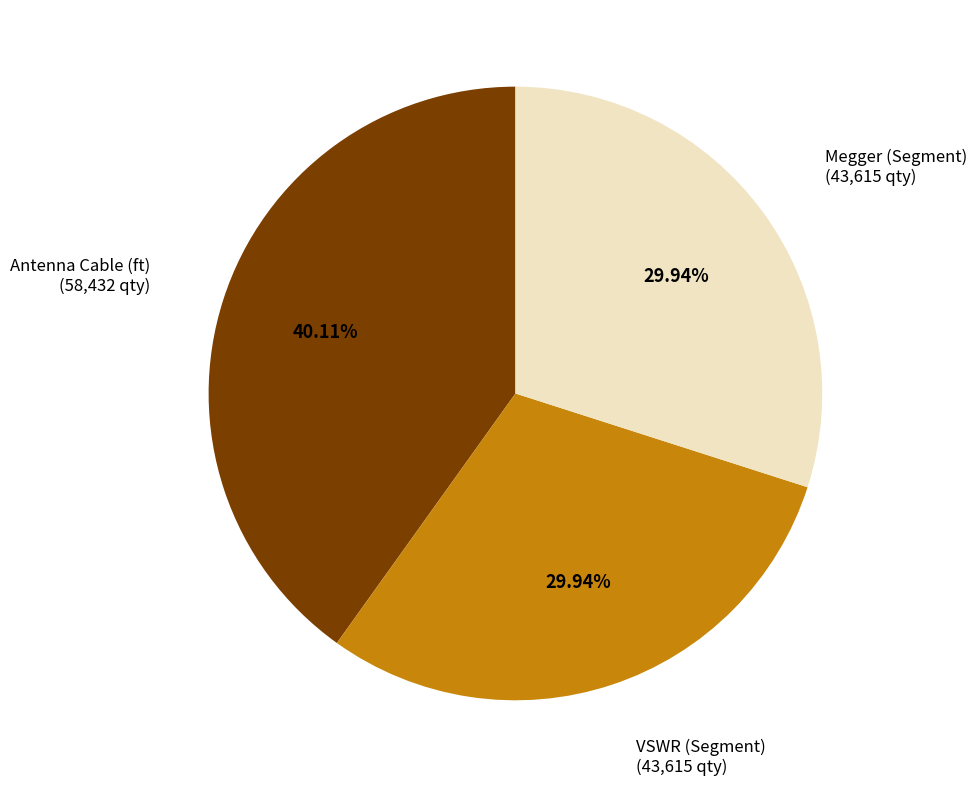

Is there any slice that represents more than half of the pie?

No